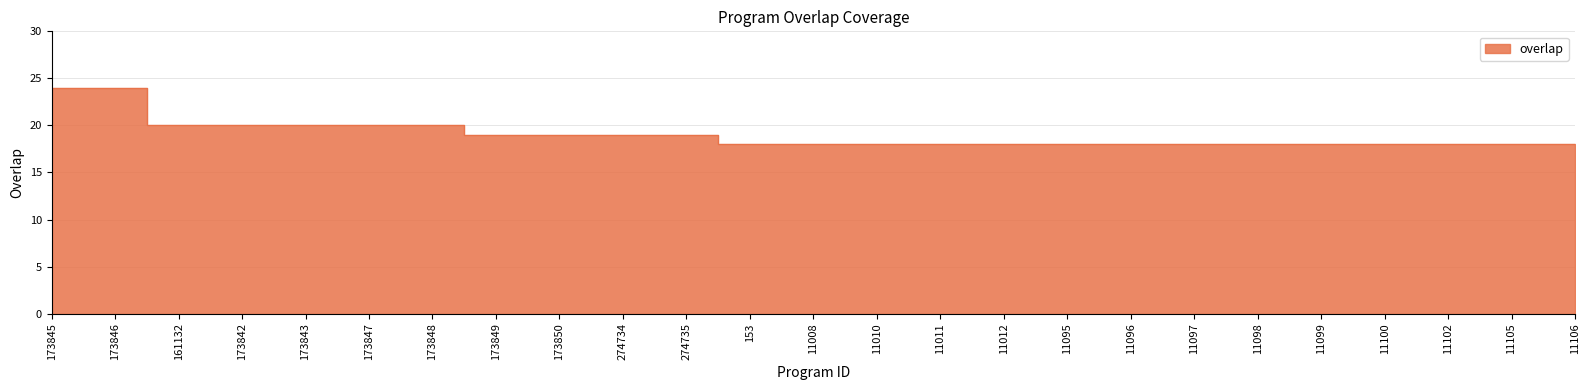

What is the sum of the values at 173842 and 11097?

38